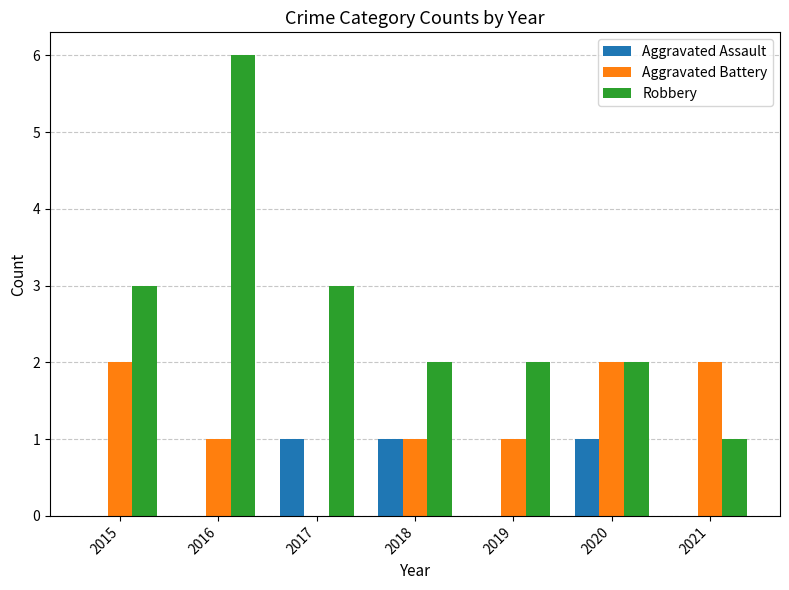

What is the sum of the Robbery values at 2021 and 2020?

3